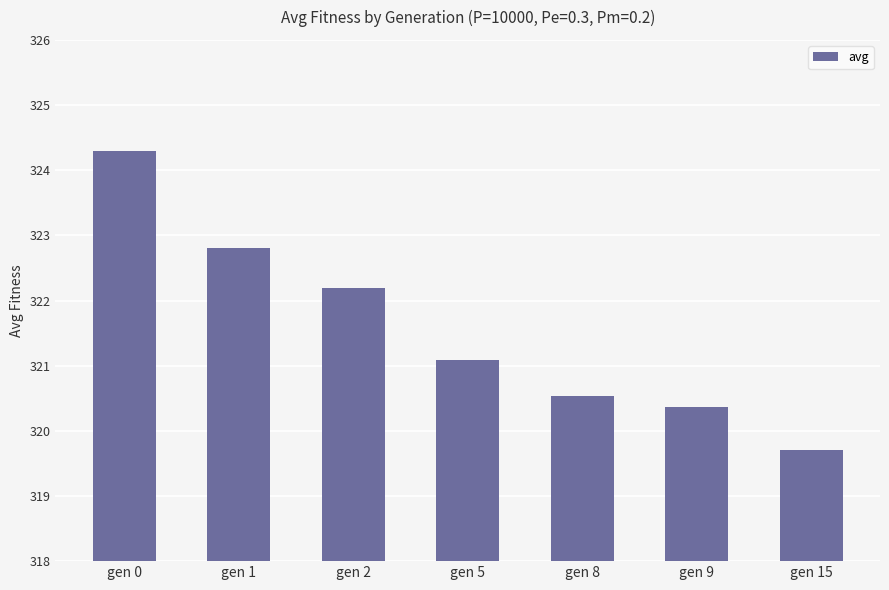

True or false: the data shows 320.5 at gen 8.

True